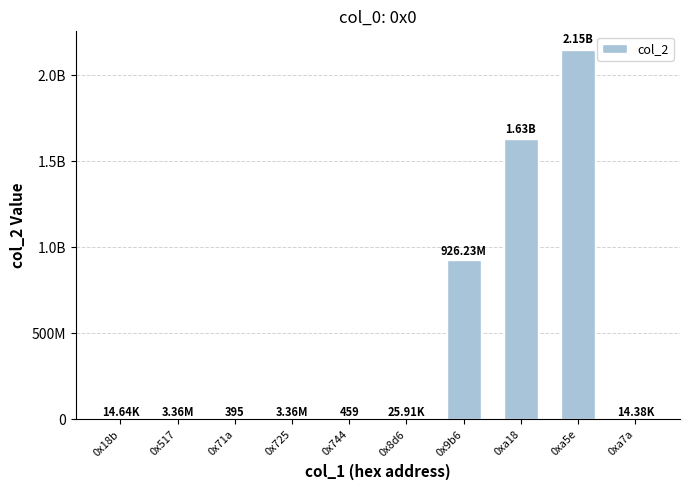

Are the bars horizontal?

No